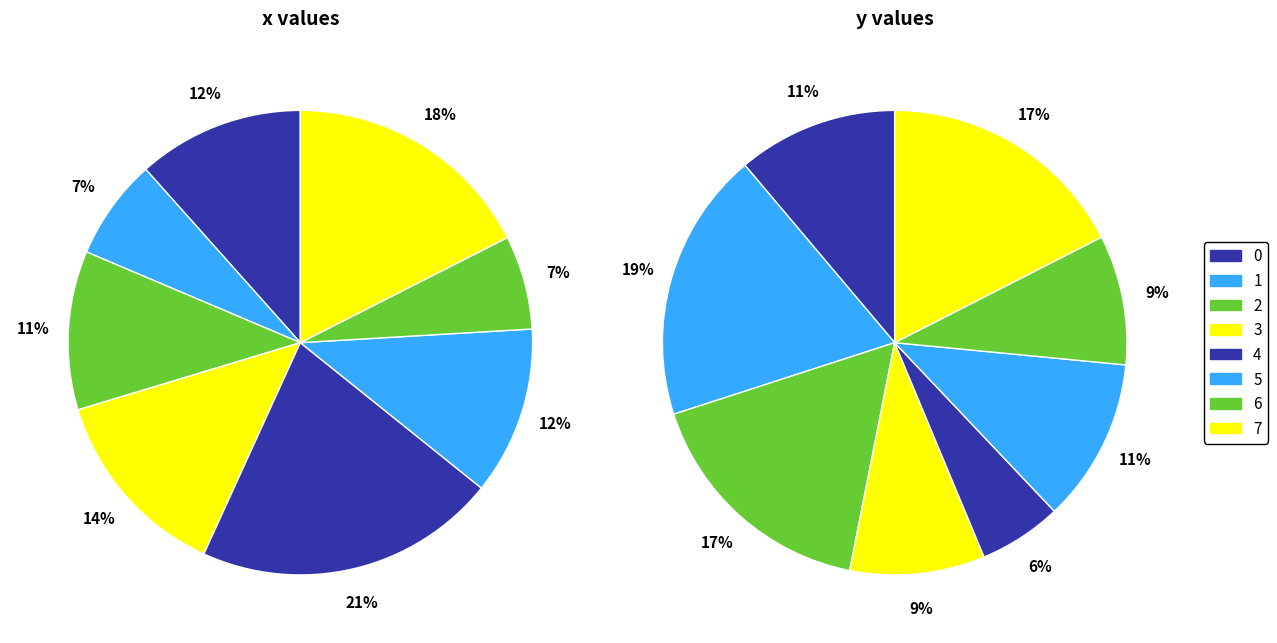

To the nearest percent, what is the combined percentage of 7 and values_x?

29%